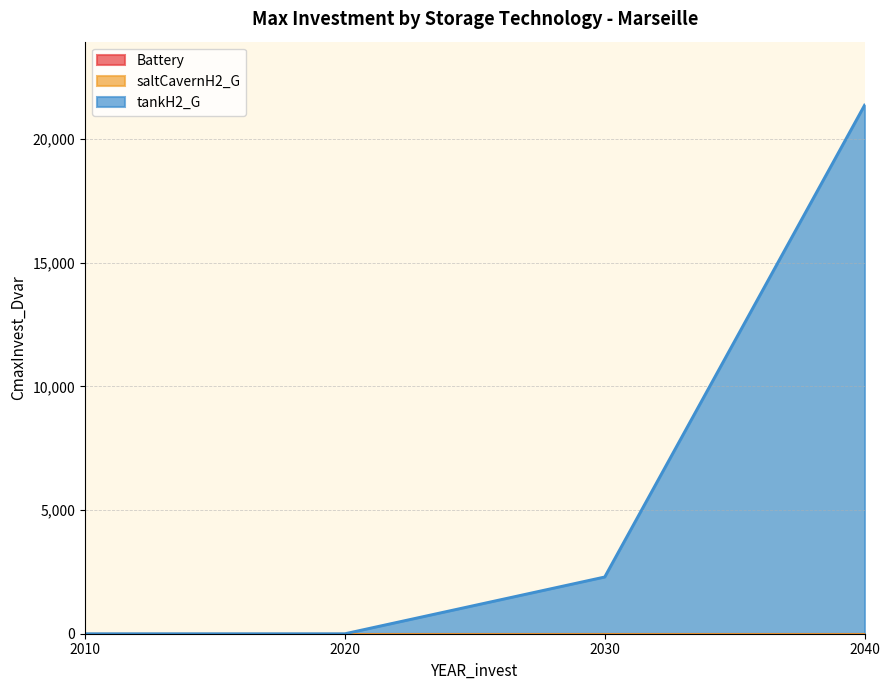

True or false: tankH2_G and Battery cross at least once.

False